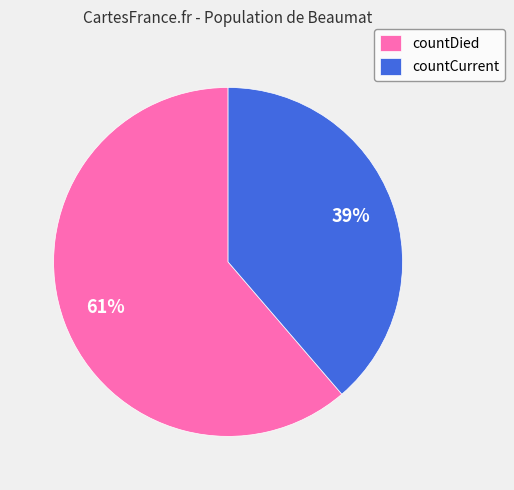

Which slice is the largest?

countDied